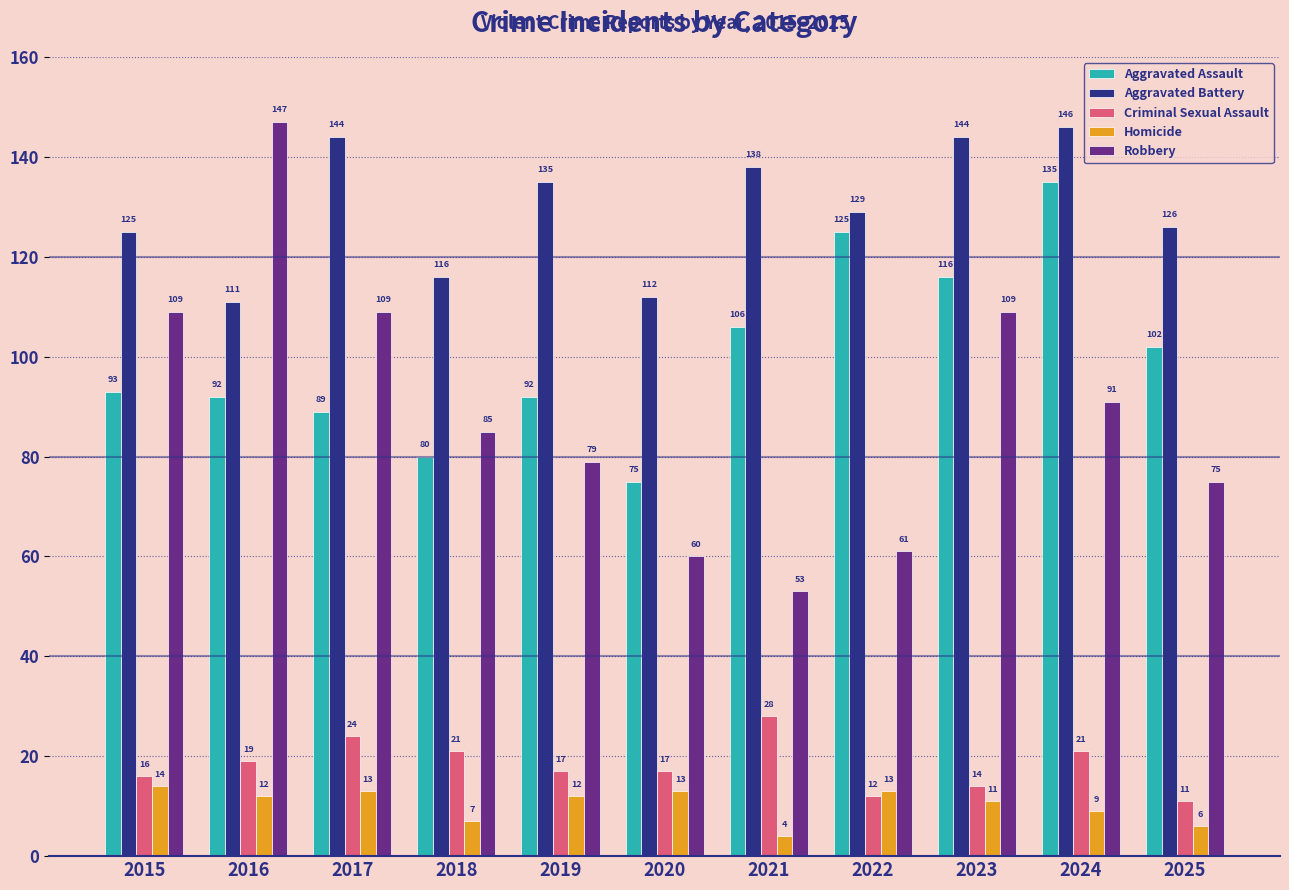

Does the chart contain any negative values?

No